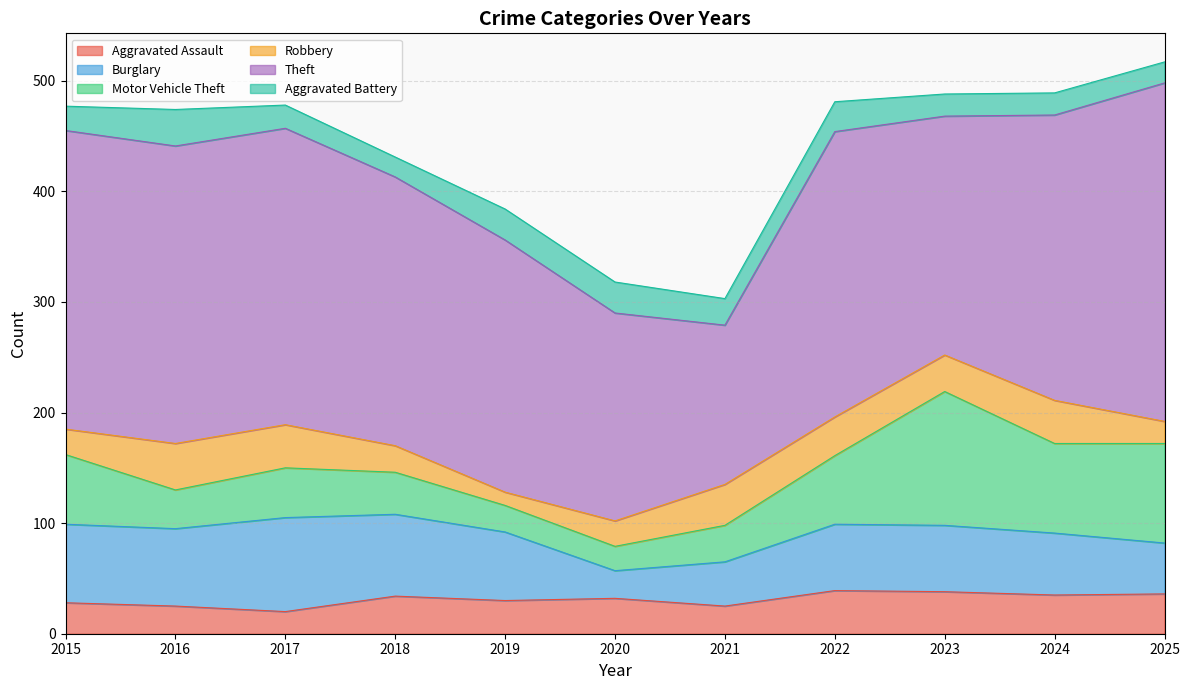

Which category has the lowest value in the Aggravated Battery series?

2018